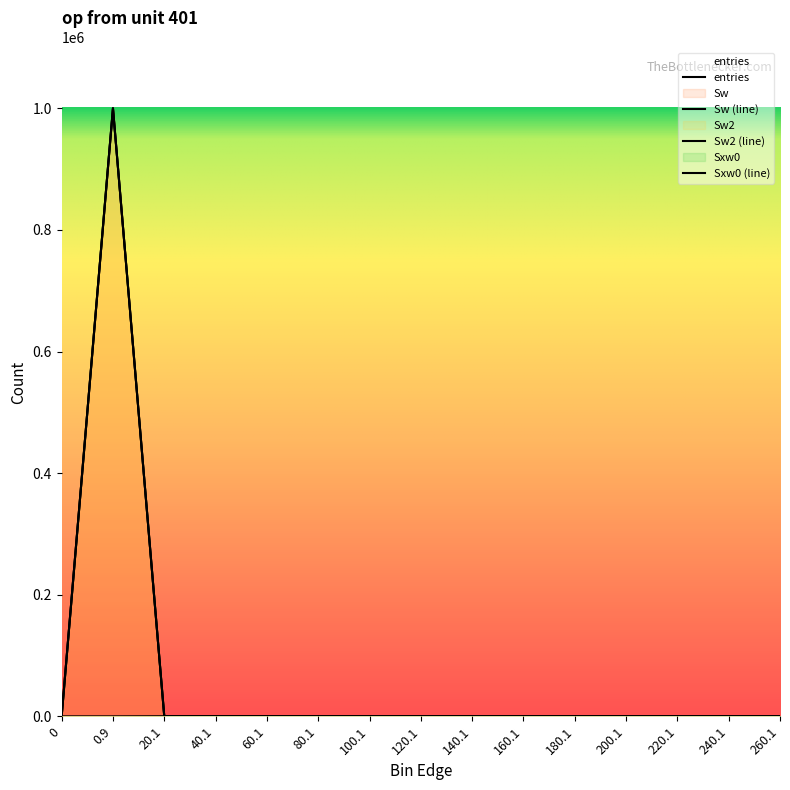

Count the number of categories in the chart.

15